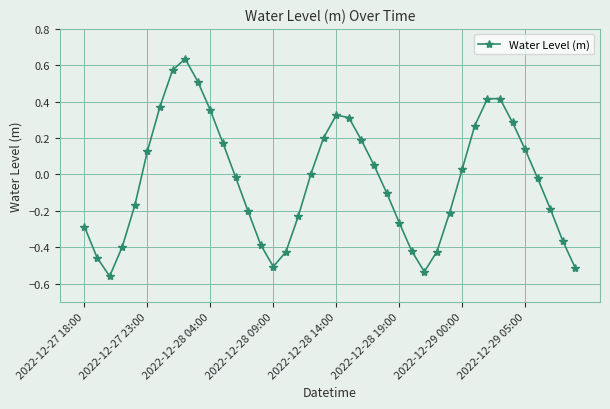

Count the number of categories in the chart.

40